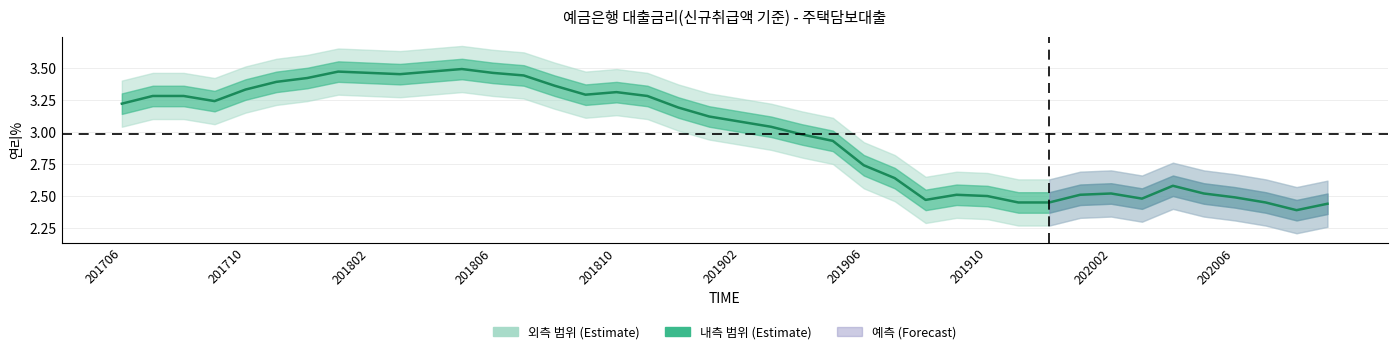

How many data points are less than 3?

18